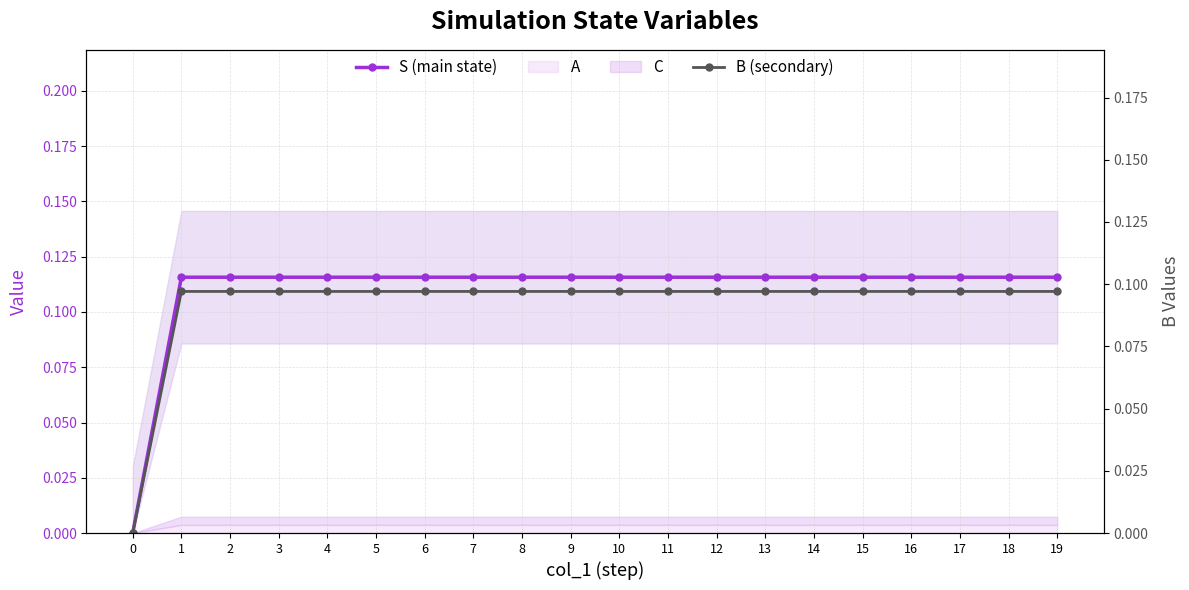

True or false: S (main state) and B (secondary) intersect in this chart.

False